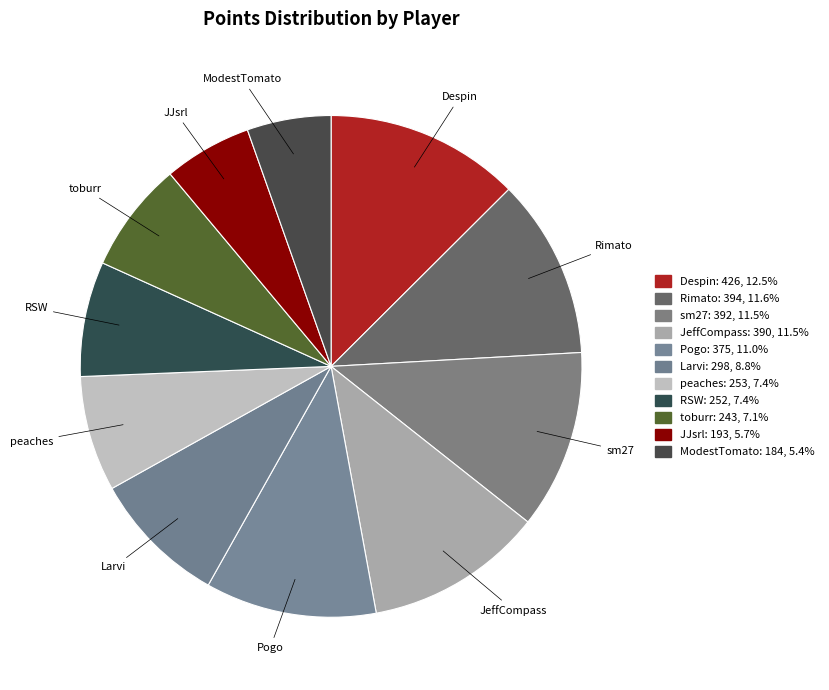

How many segments does this pie chart have?

11